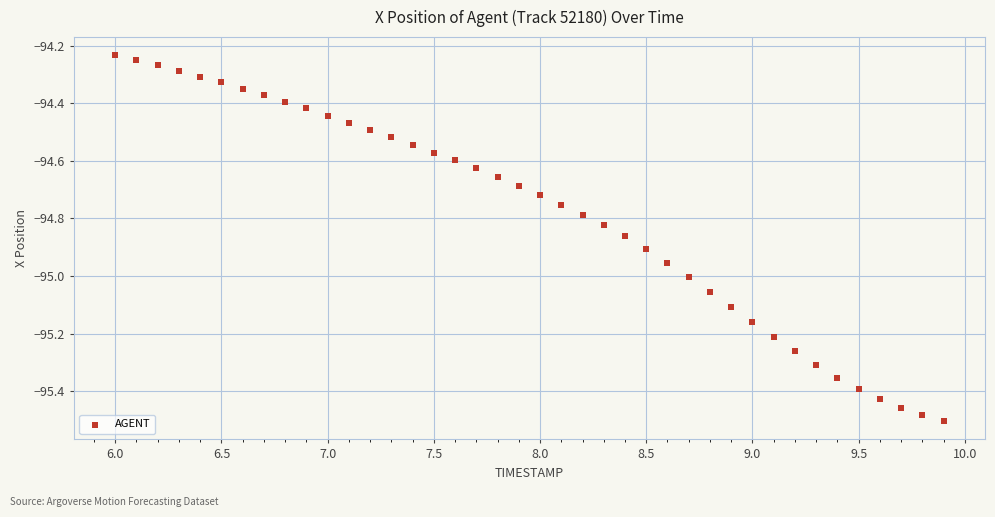

What is the range of Y values (max minus min)?

1.3